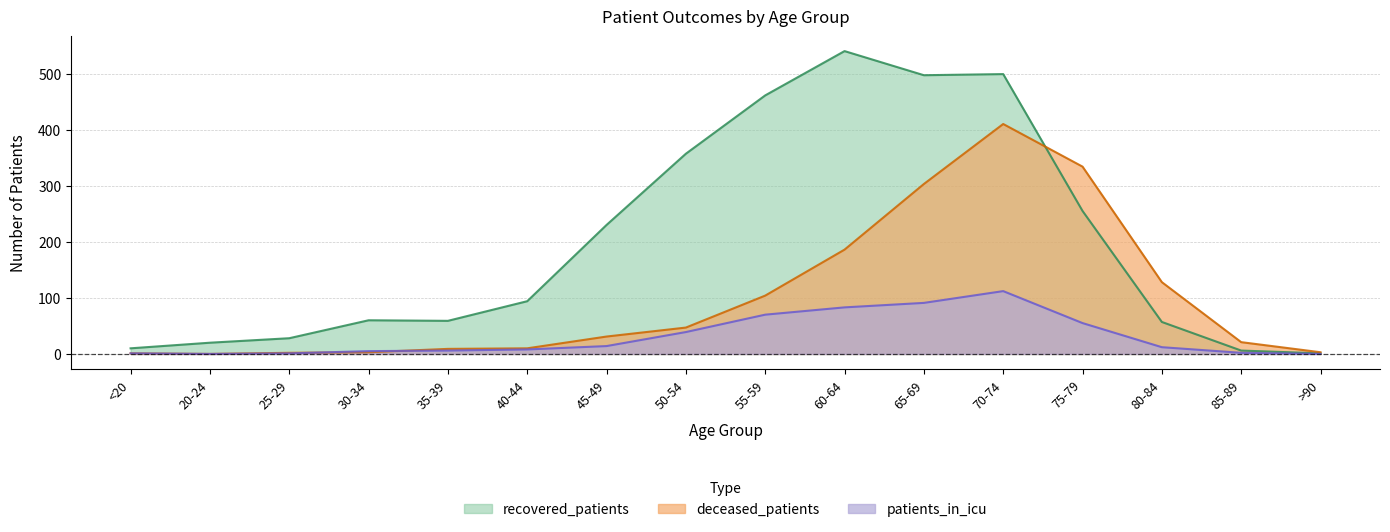

The value of patients_in_icu at 55-59 is 70. True or false?

True